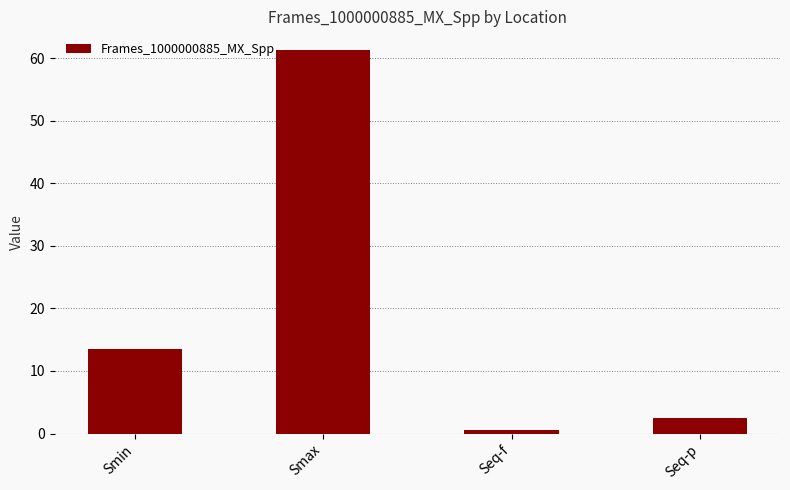

What is the difference between the maximum and minimum values?

60.7